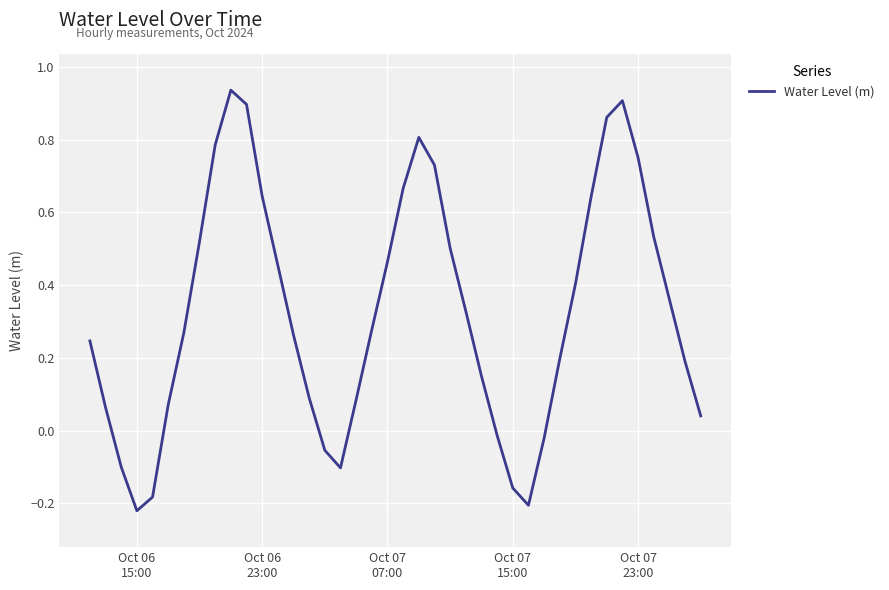

How many categories are shown in the chart?

40